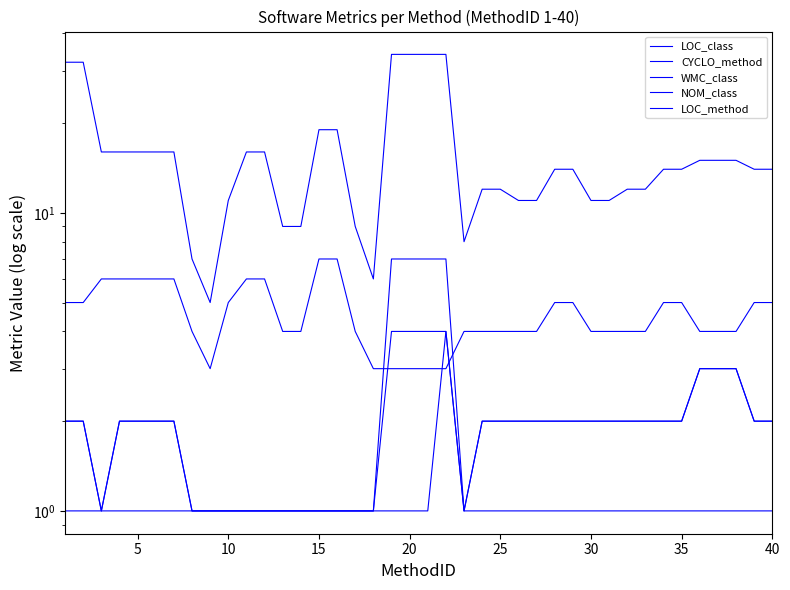

At which category does LOC_method reach its first local valley?

40